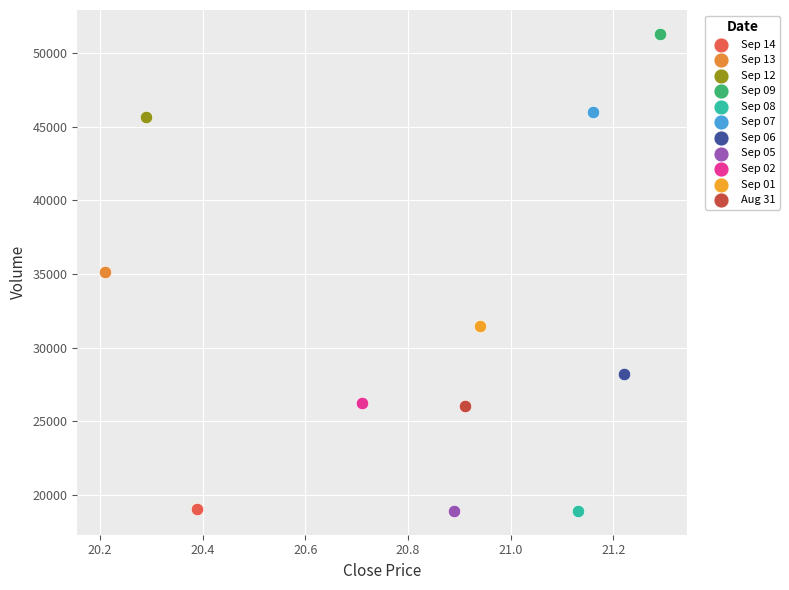

Which series reaches the maximum Y coordinate?

Sep 09